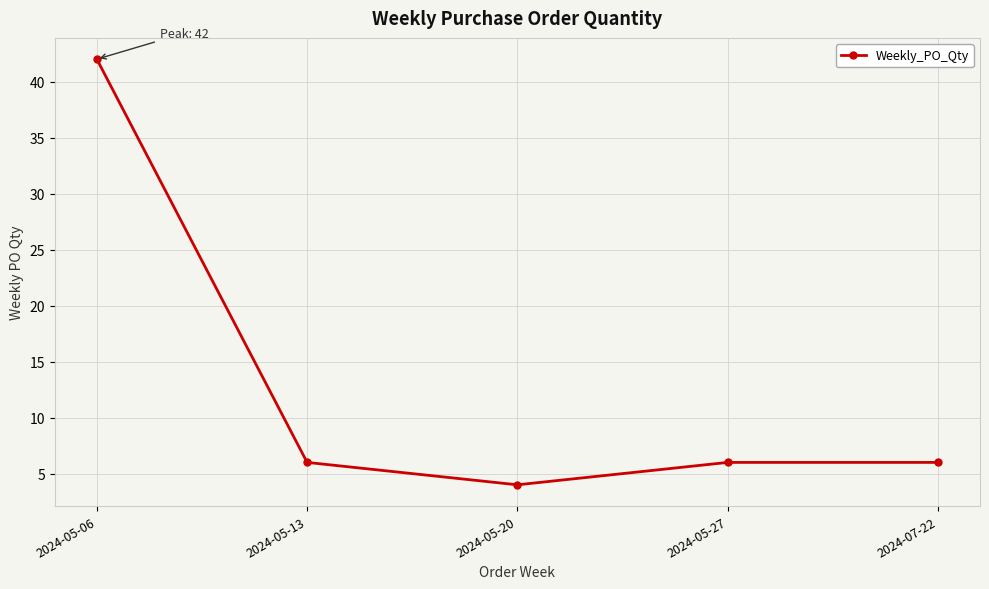

What is the average value?

13